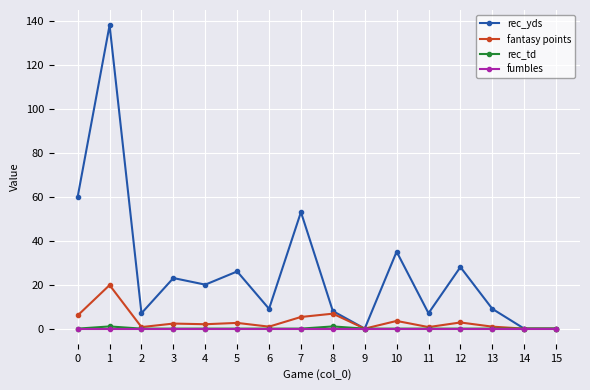

Where is the first local minimum for rec_yds?

2